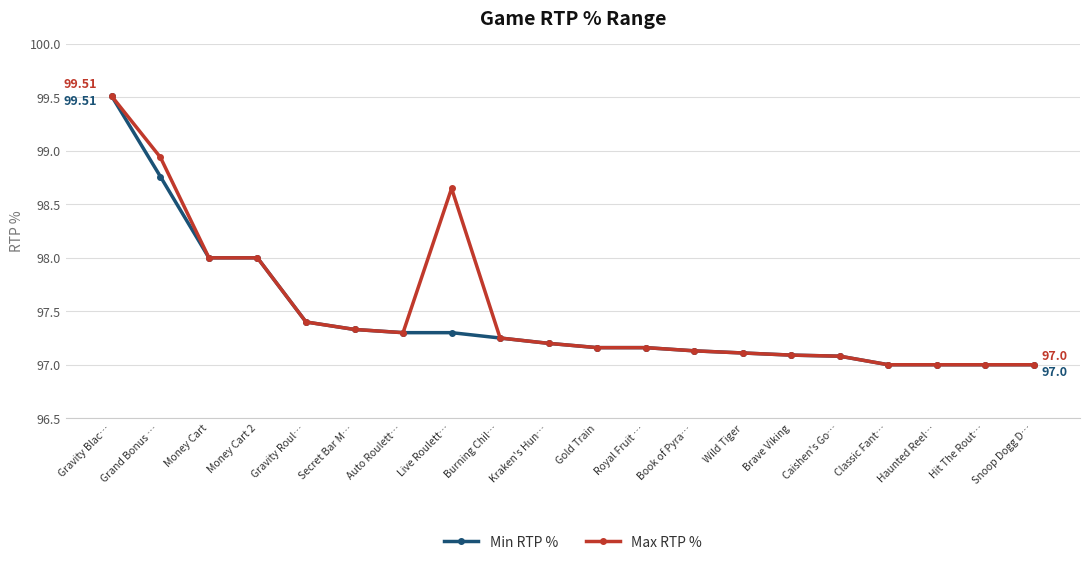

Does the chart display data point markers on the line(s)?

Yes